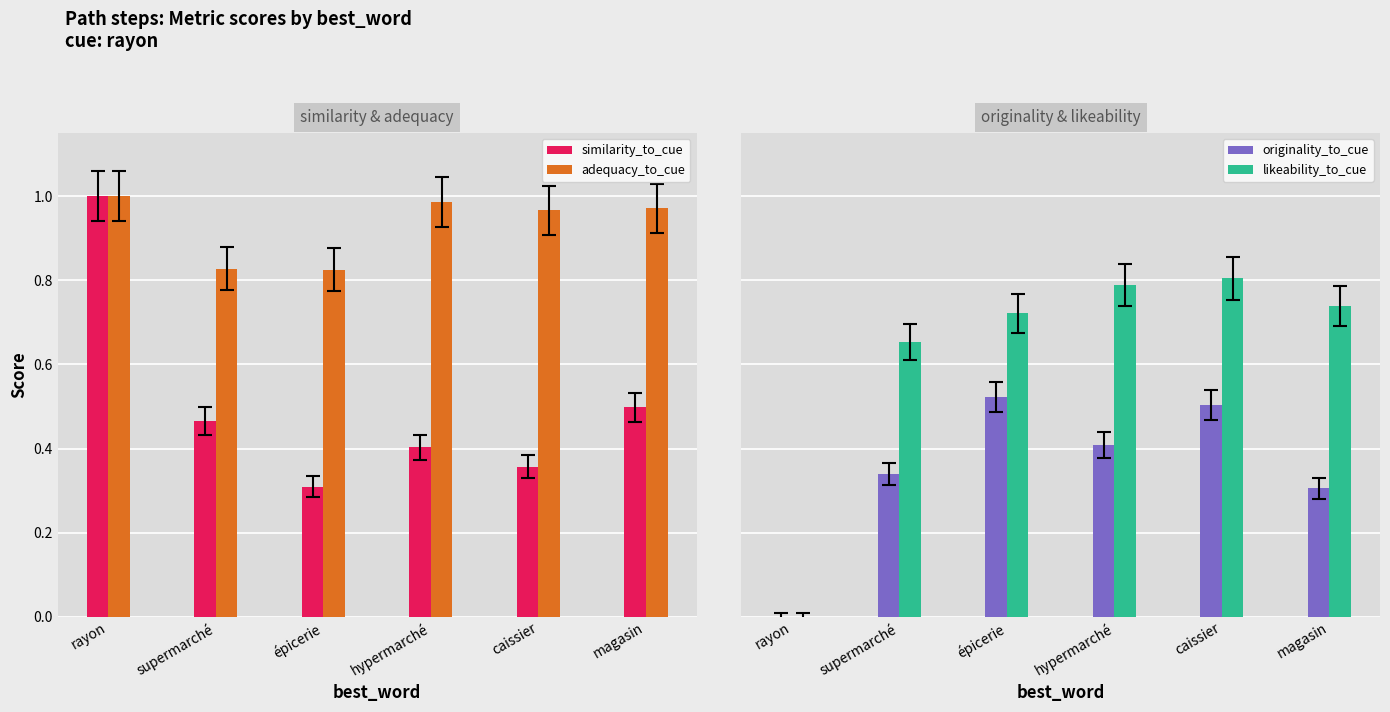

Is it true that likeability_to_cue equals 0.8 at caissier?

True